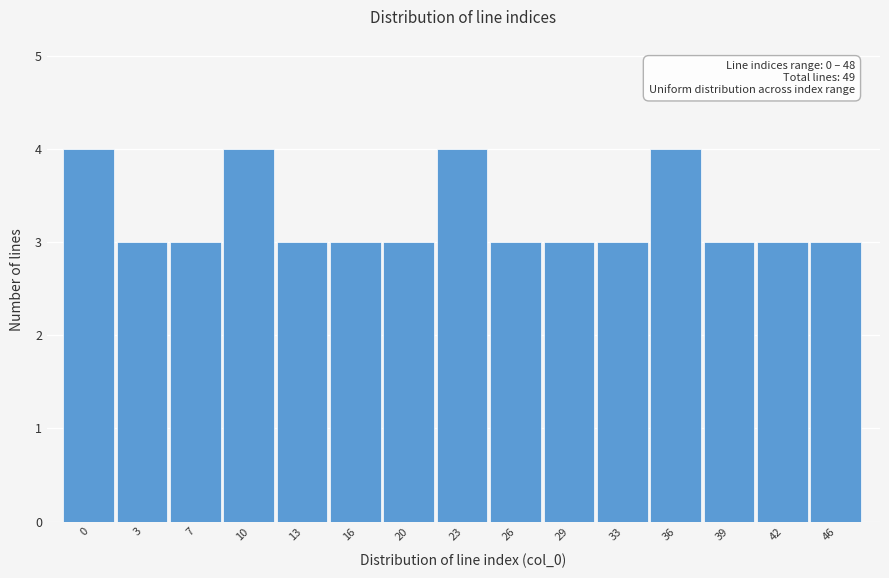

Reading right to left, transcribe all the data shown in this chart.

46=3	42=3	39=3	36=4	33=3	29=3	26=3	23=4	20=3	16=3	13=3	10=4	7=3	3=3	0=4